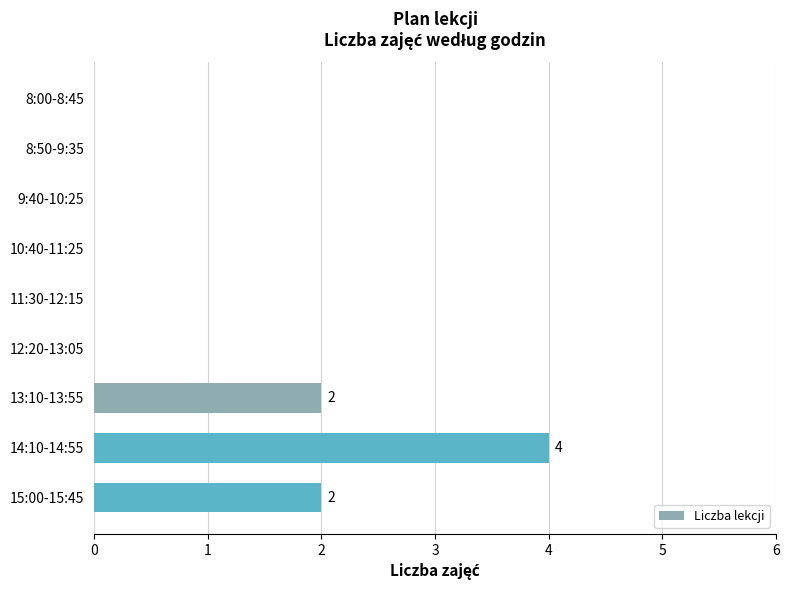

Which category has the highest value across all series?

14:10-14:55